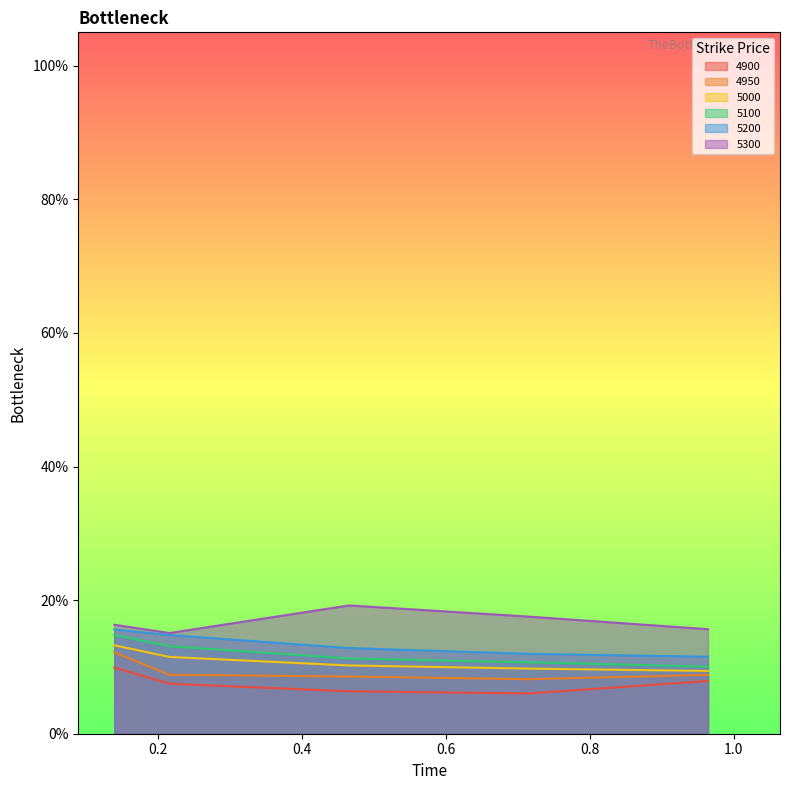

The 5300 series shows 0.2 at 0.2164383561643836. True or false?

False